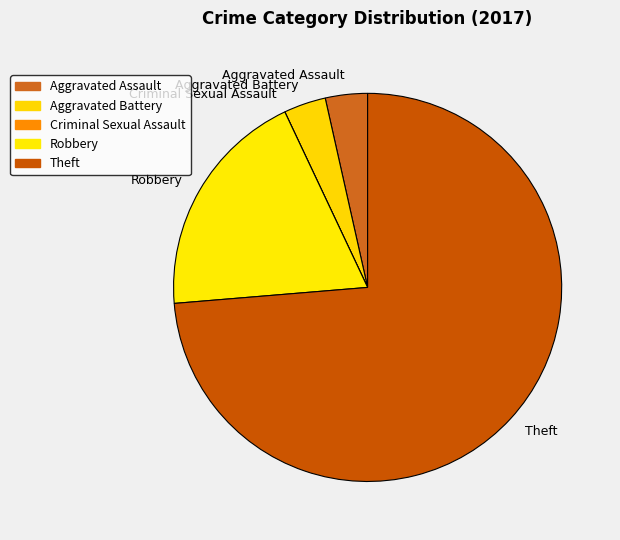

Do Theft and Robbery together represent more than half of the pie?

Yes